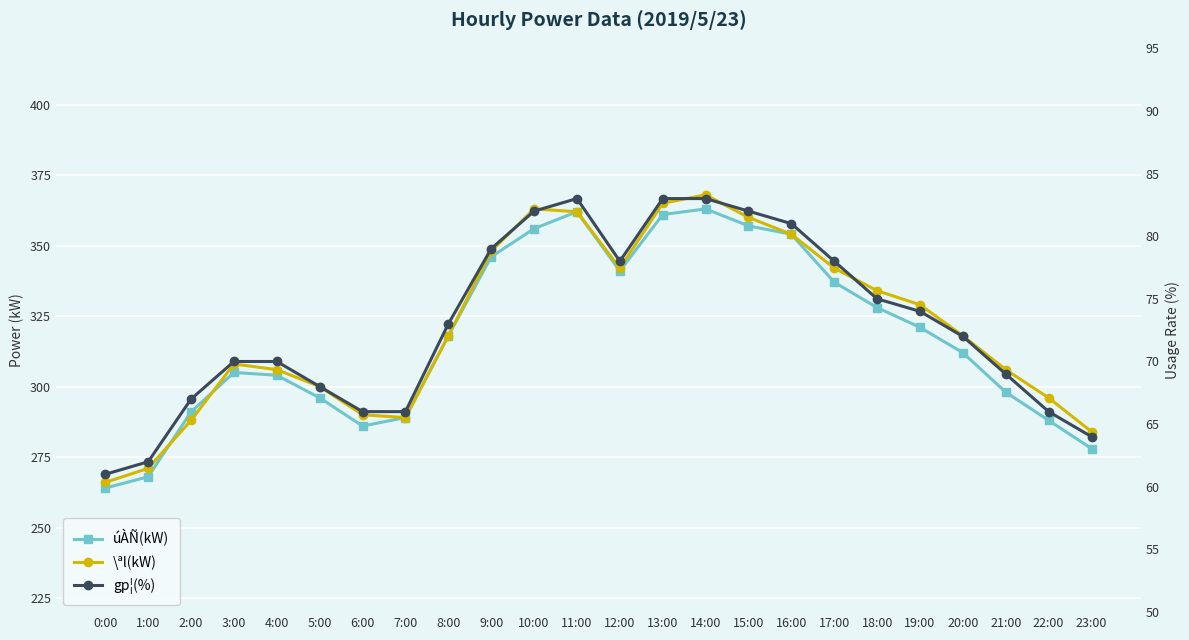

Is this an area chart (filled region under the line)?

No